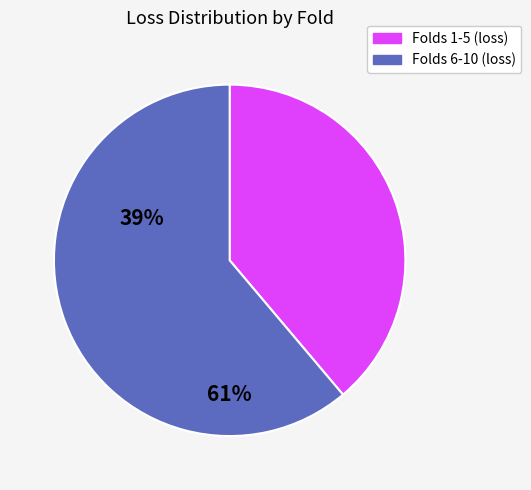

True or false: Folds 1-5 (loss) accounts for 39% of the total.

True